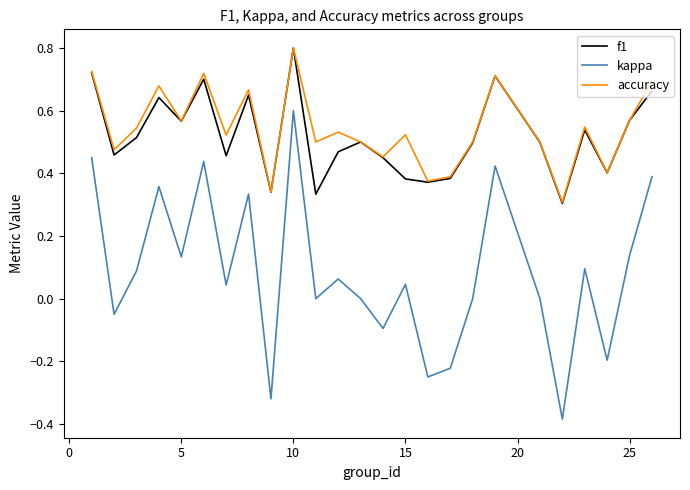

True or false: accuracy and kappa intersect in this chart.

False